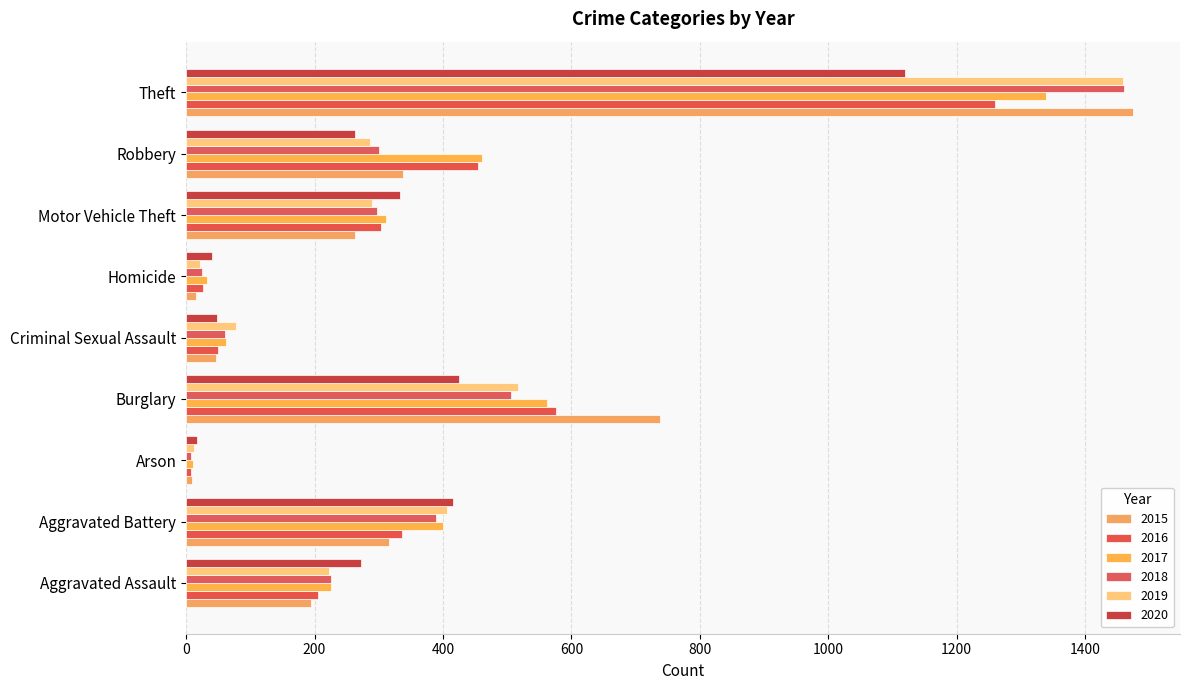

Which series has the largest range (max minus min)?

2015